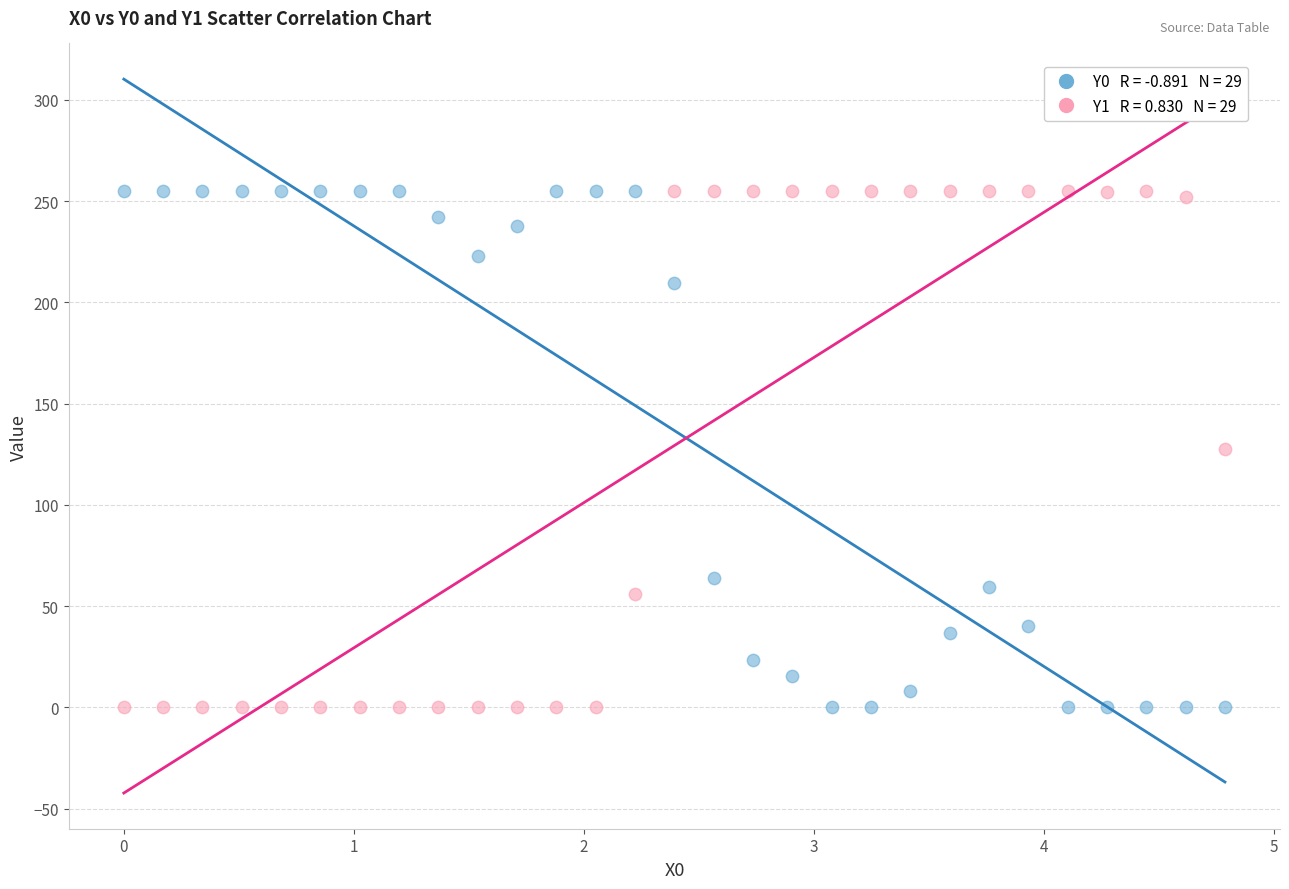

Across all data points, what is the range of X values (max minus min)?

4.8